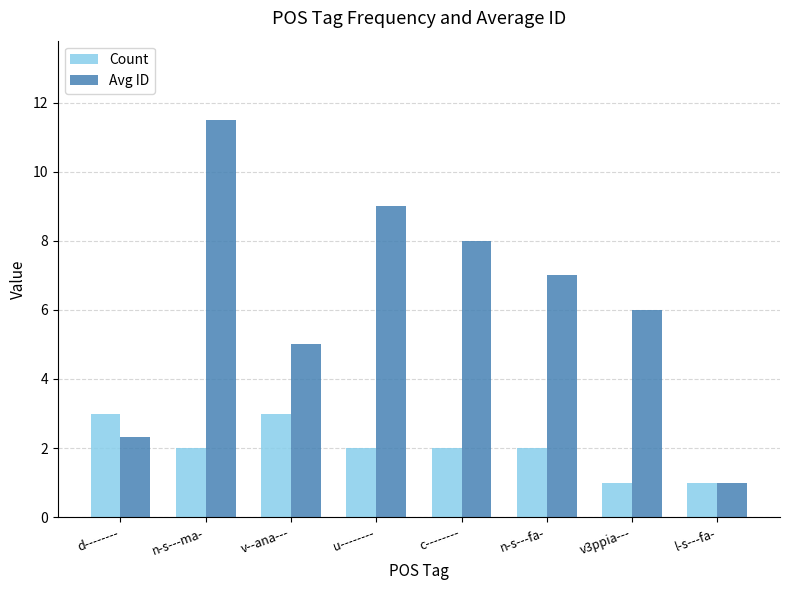

What is the difference between the highest and lowest values at n-s---ma-?

9.5